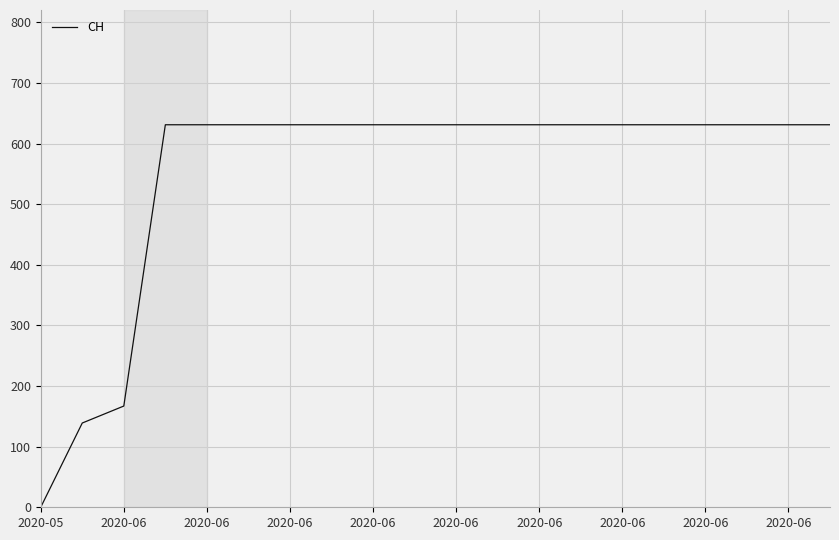

What is the maximum value shown in the chart?

631